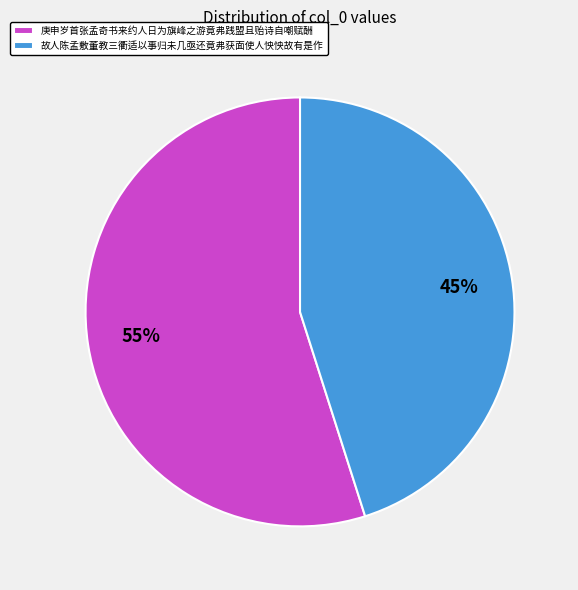

Rank the categories by value from highest to lowest.

庚申岁首张孟奇书来约人日为旗峰之游竟弗践盟且贻诗自嘲赋酬, 故人陈孟敷董教三衢适以事归未几亟还竟弗获面使人怏怏故有是作